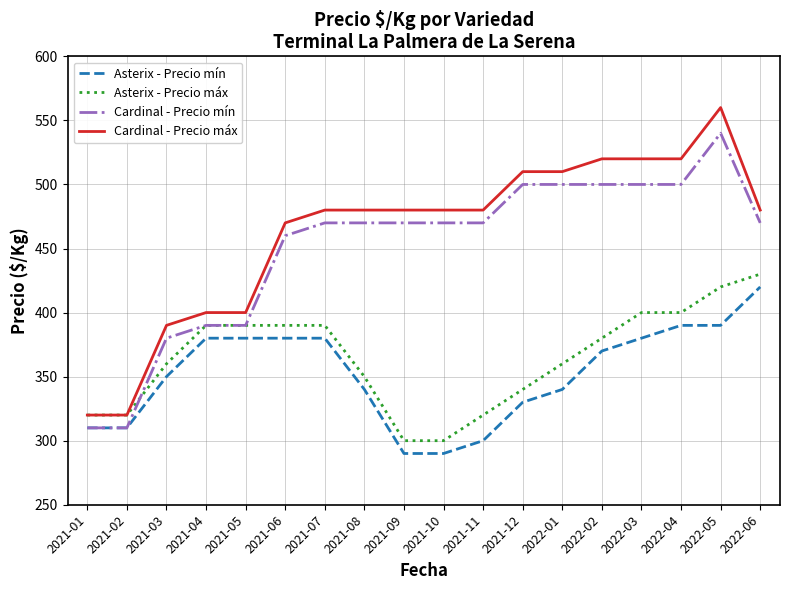

True or false: Asterix - Precio máx and Asterix - Precio mín cross at least once.

False